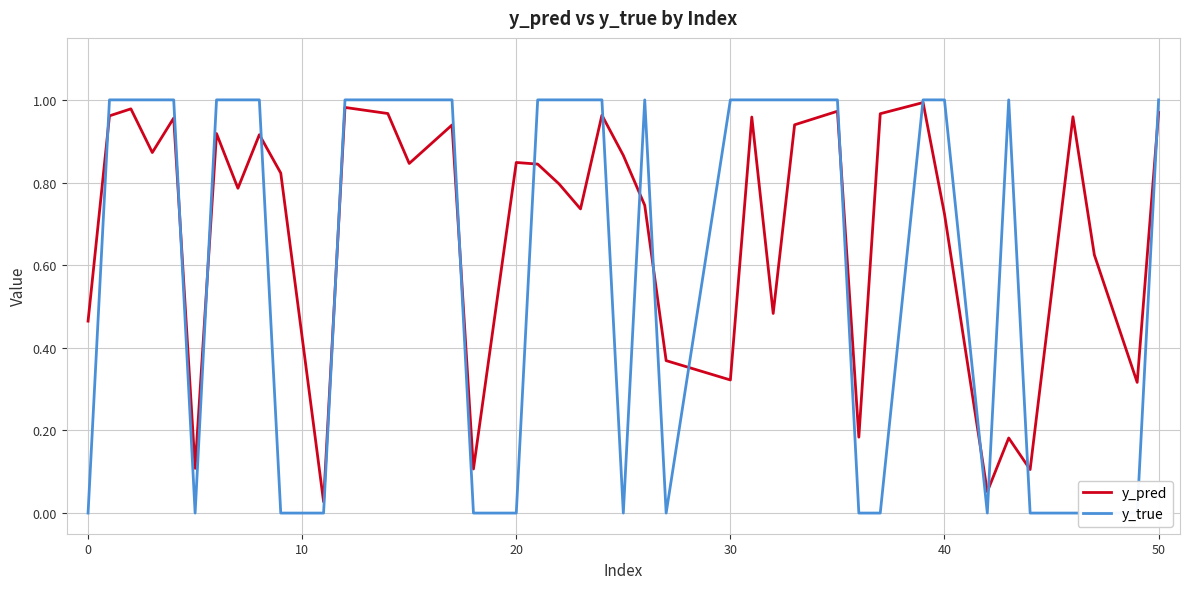

Is it true that y_pred equals 0.2 at 40?

False